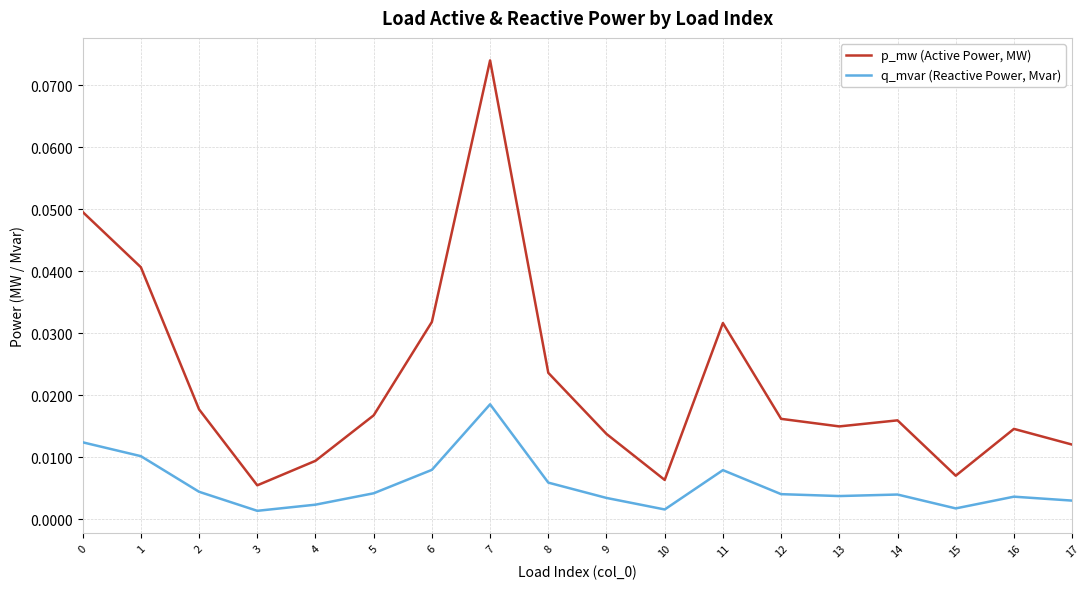

Is the value of p_mw (Active Power, MW) at 4 greater than the value of q_mvar (Reactive Power, Mvar) at 16?

Yes